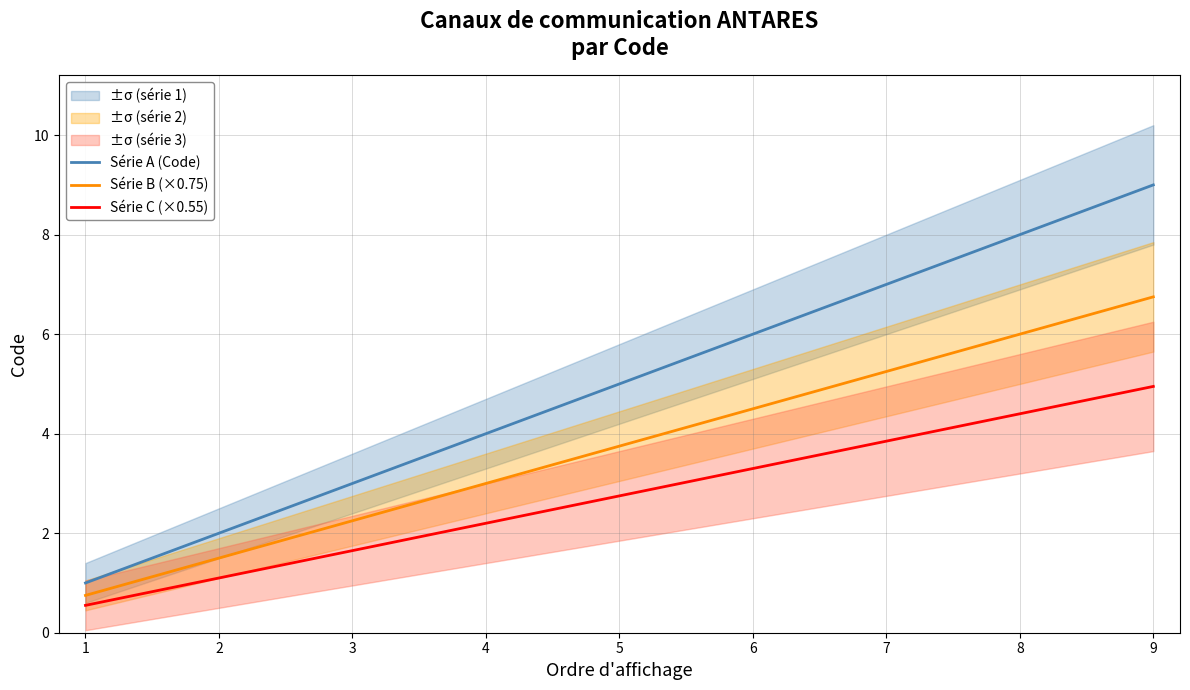

True or false: Série A (Code) and Série C (×0.55) cross at least once.

False